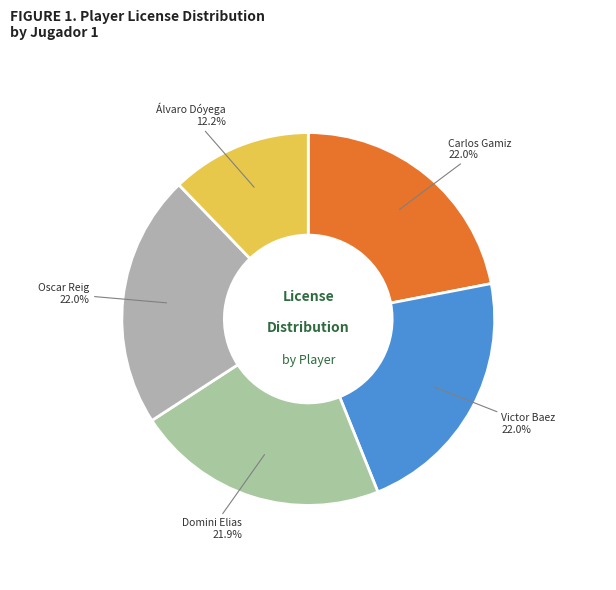

Which has a higher value, Álvaro Dóyega or Carlos Gamiz?

Carlos Gamiz